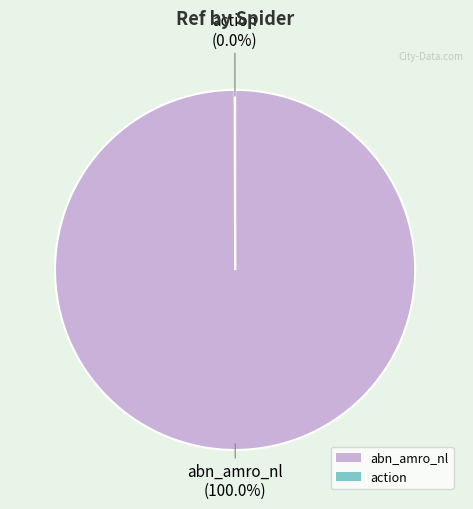

Which slice is the largest?

abn_amro_nl